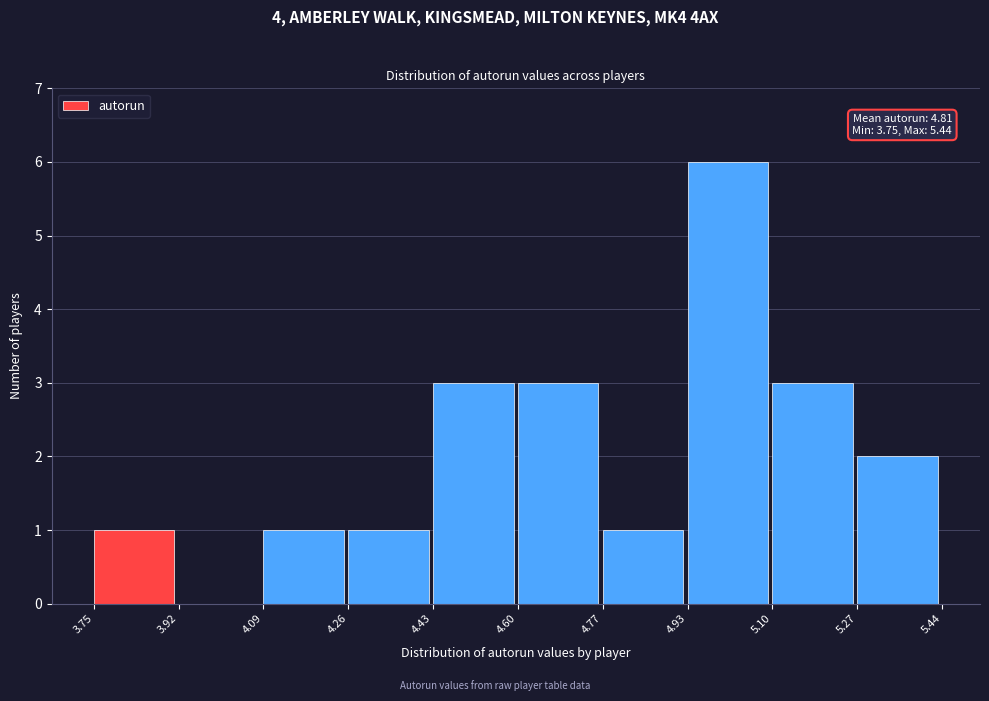

Over which range of the x-axis is the bar tallest?

4.93 to 5.10